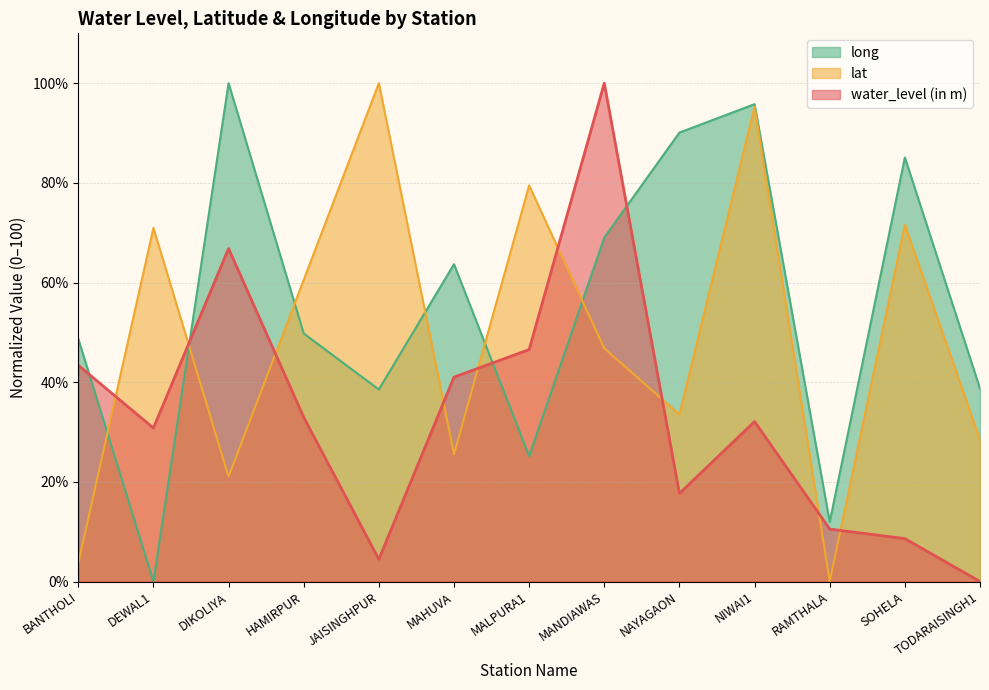

Does the chart display data point markers on the line(s)?

No